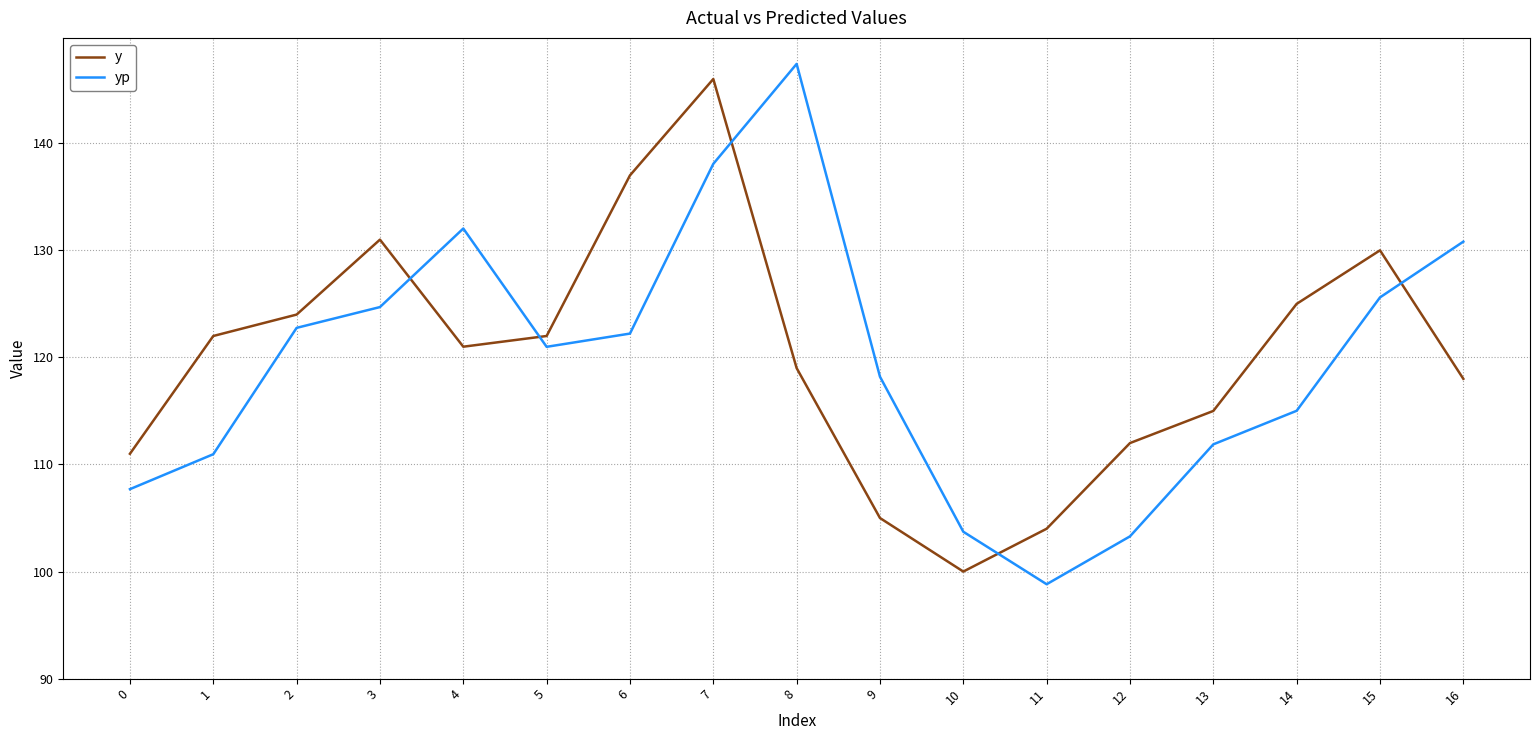

What is the spread (max minus min) of values at 2?

1.2